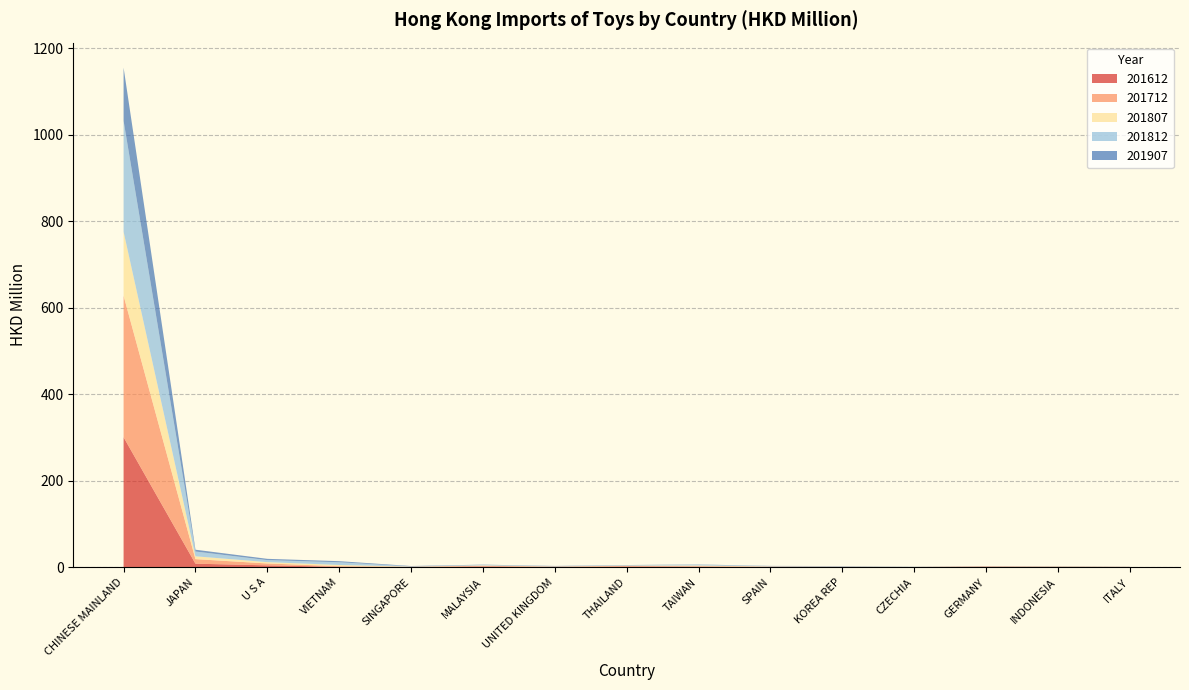

Reading right to left, list all the values displayed in this chart.

201612: 0.5	0.7	1.1	0.2	0.7	0.7	1.3	1.5	0.9	1.7	0.6	1.0	4.3	8.1	300.7
201712: 0.3	0.8	0.8	0.3	0.4	0.6	1.0	1.4	0.5	1.5	0.5	1.3	4.4	10.6	327.3
201807: 0.1	0.6	0.2	0.2	0.2	0.4	1.5	0.6	0.4	0.9	0.3	2.8	3.1	6.5	147.8
201812: 0.3	0.6	0.3	0.3	1.1	0.8	1.9	0.9	0.7	1.2	0.6	6.3	4.7	11.0	256.7
201907: 0.1	0.1	0.2	0.2	0.3	0.5	0.5	0.5	0.5	0.6	0.8	2.5	3.0	4.2	123.2